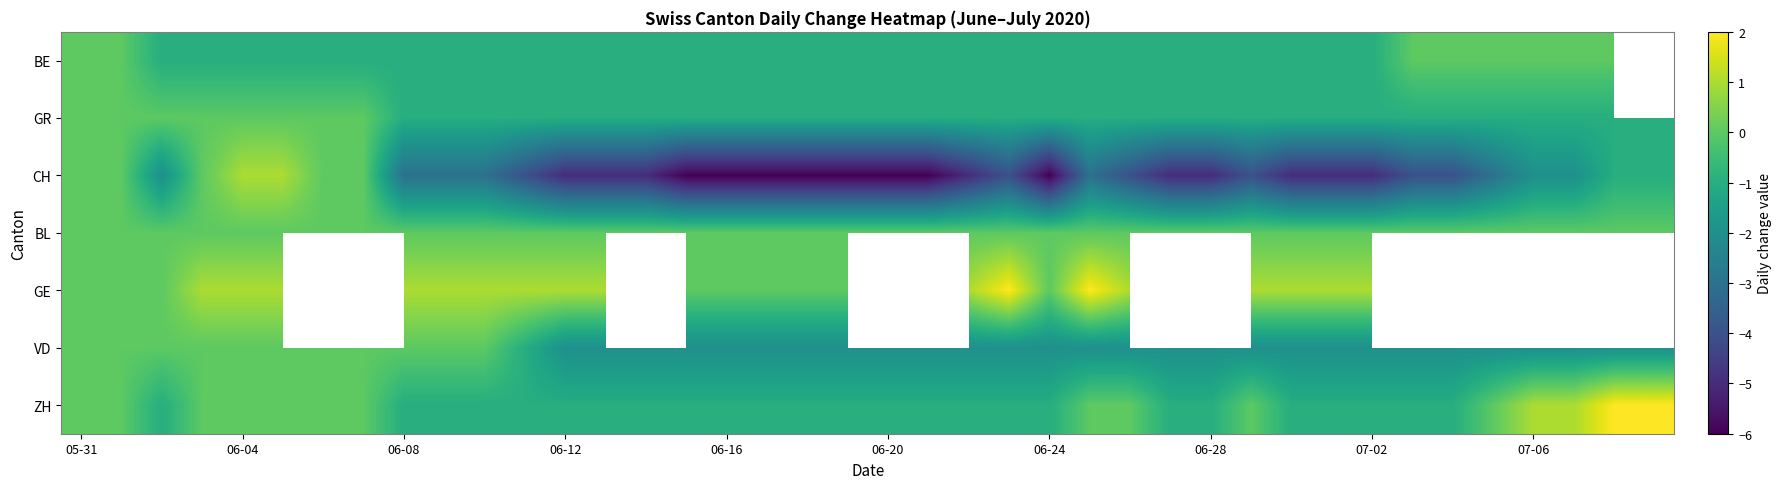

What is the difference between the highest and lowest values at 27?

5.0